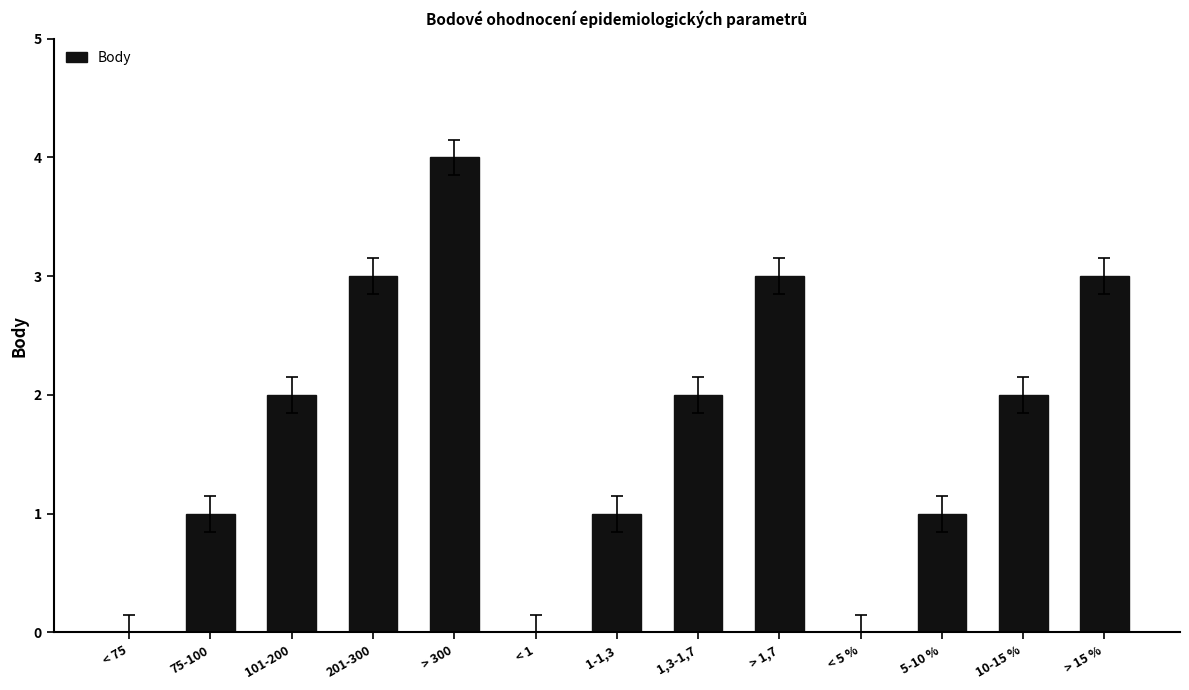

Reading left to right, what are all the values shown in this chart?

0	1	2	3	4	0	1	2	3	0	1	2	3